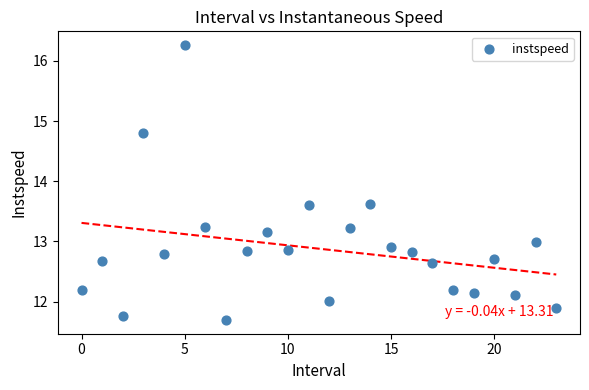

What is the range of Y values (max minus min)?

4.6